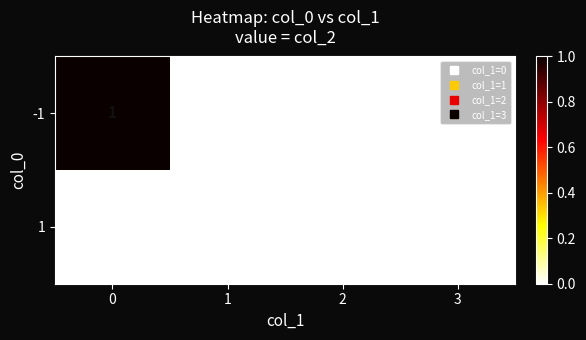

The 1 series shows 0 at 3. True or false?

True